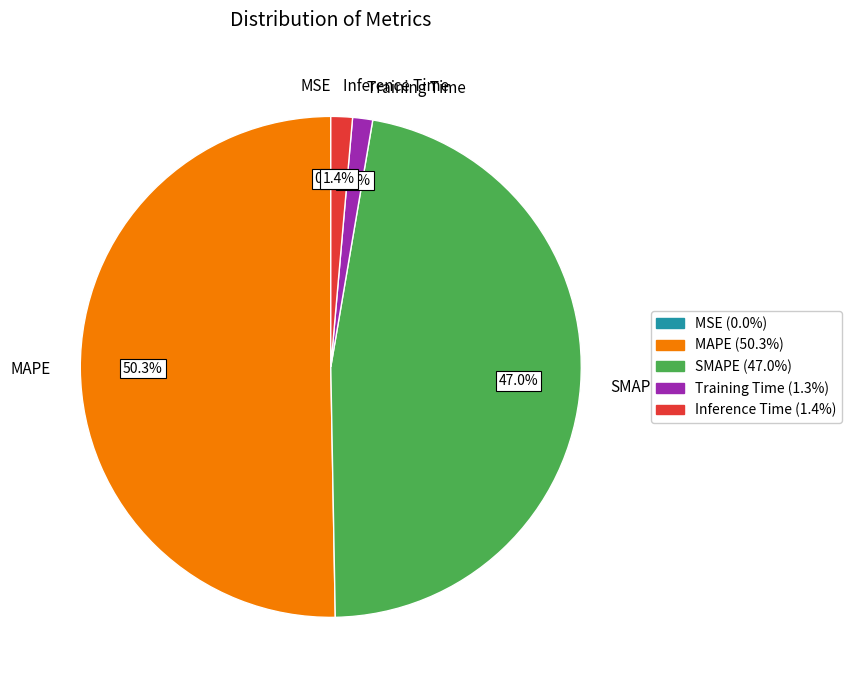

Is SMAPE the majority of the pie?

No